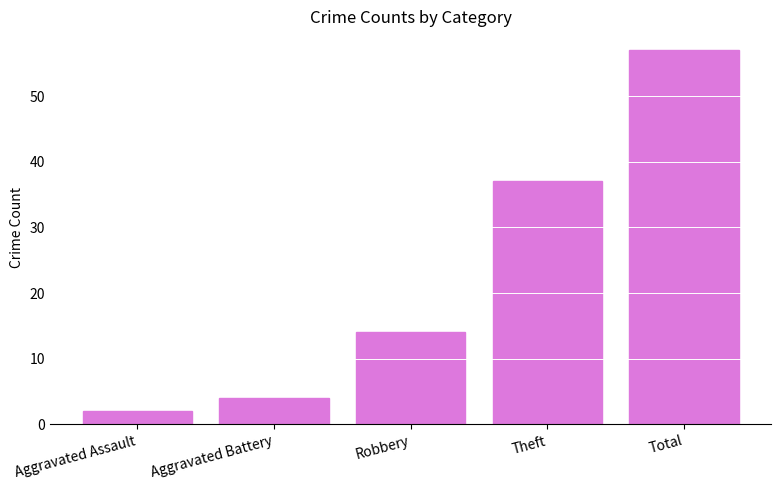

What position from the right is Robbery?

3